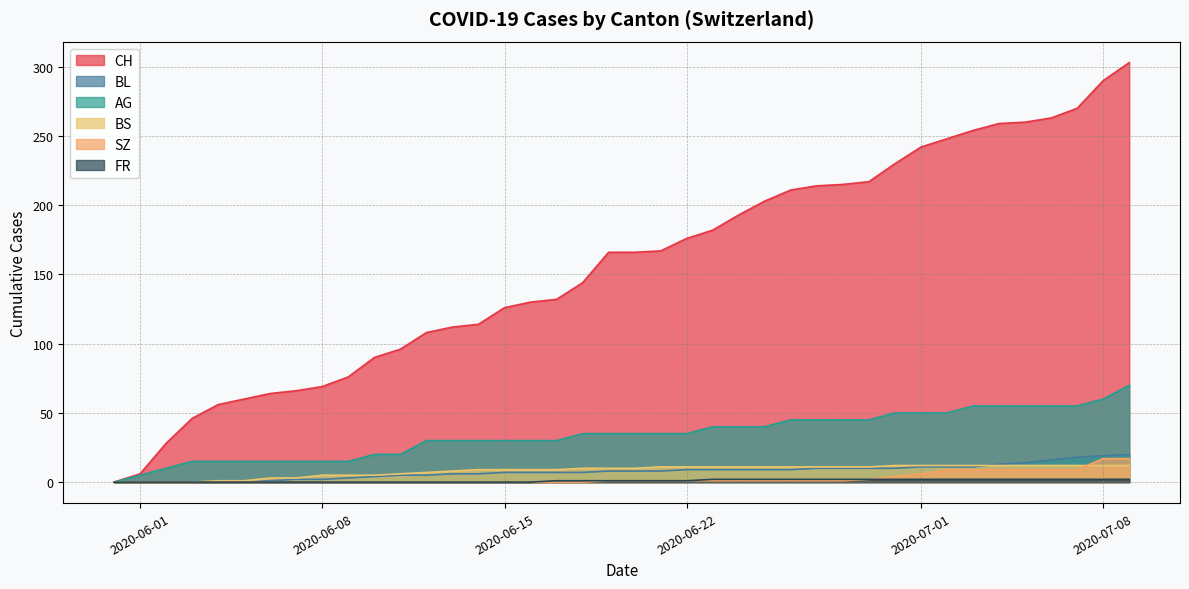

True or false: FR and CH cross at least once.

False